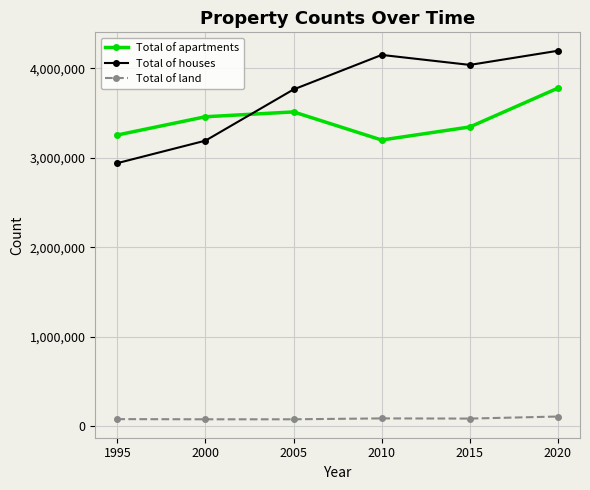

How many lines are shown in the chart?

3